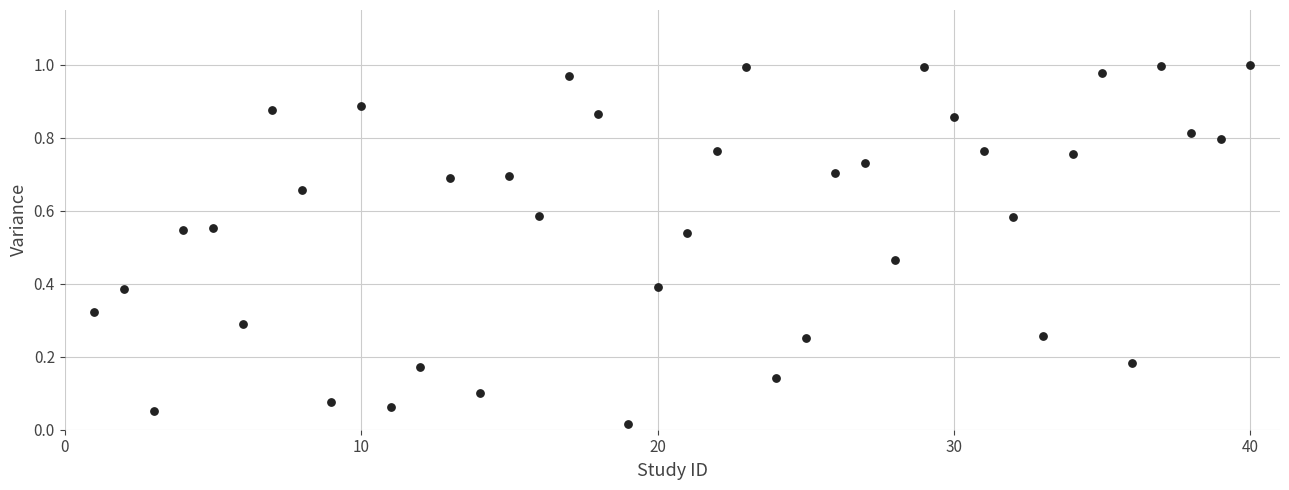

What is the range of X values (max minus min)?

39.0